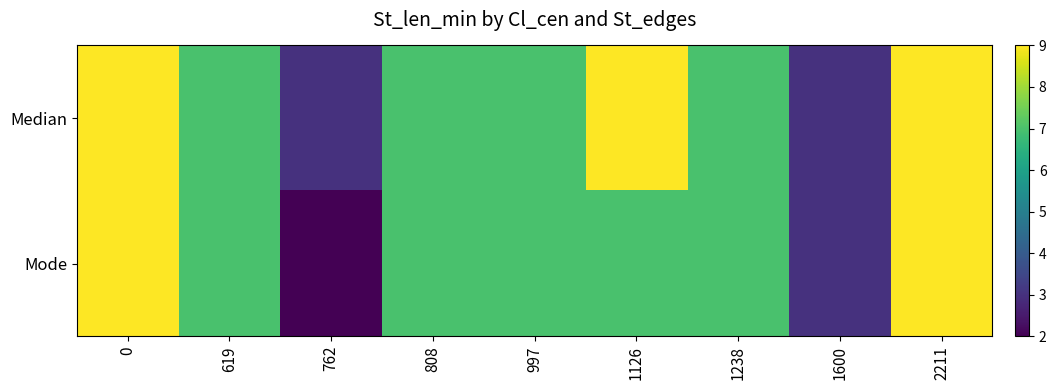

How many data points does each series have?

9